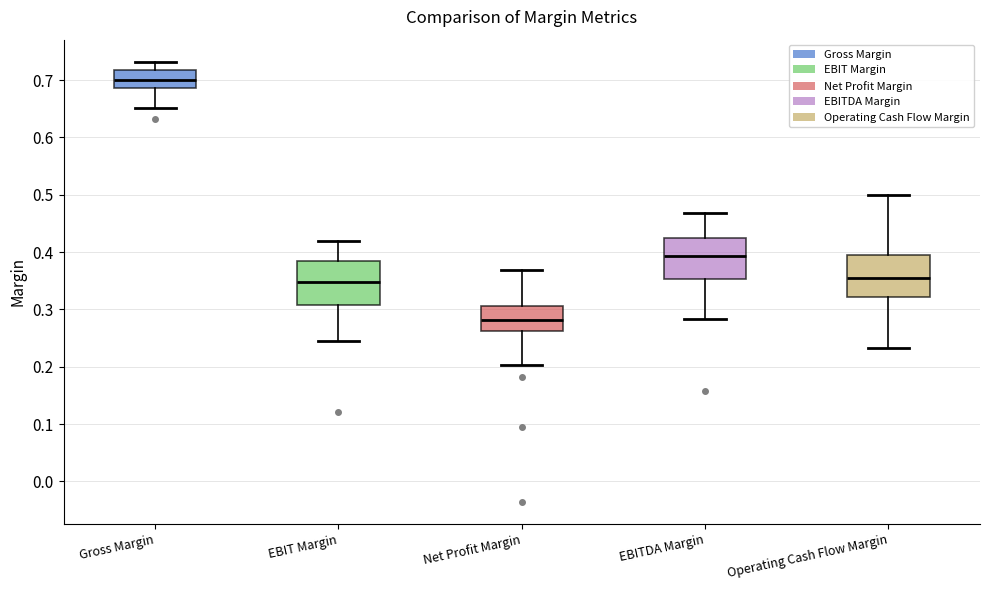

Where does the upper whisker of the box for Operating Cash Flow Margin end on the y-axis? The values are not printed on the chart, so give them approximately, as read against the axis.

0.50